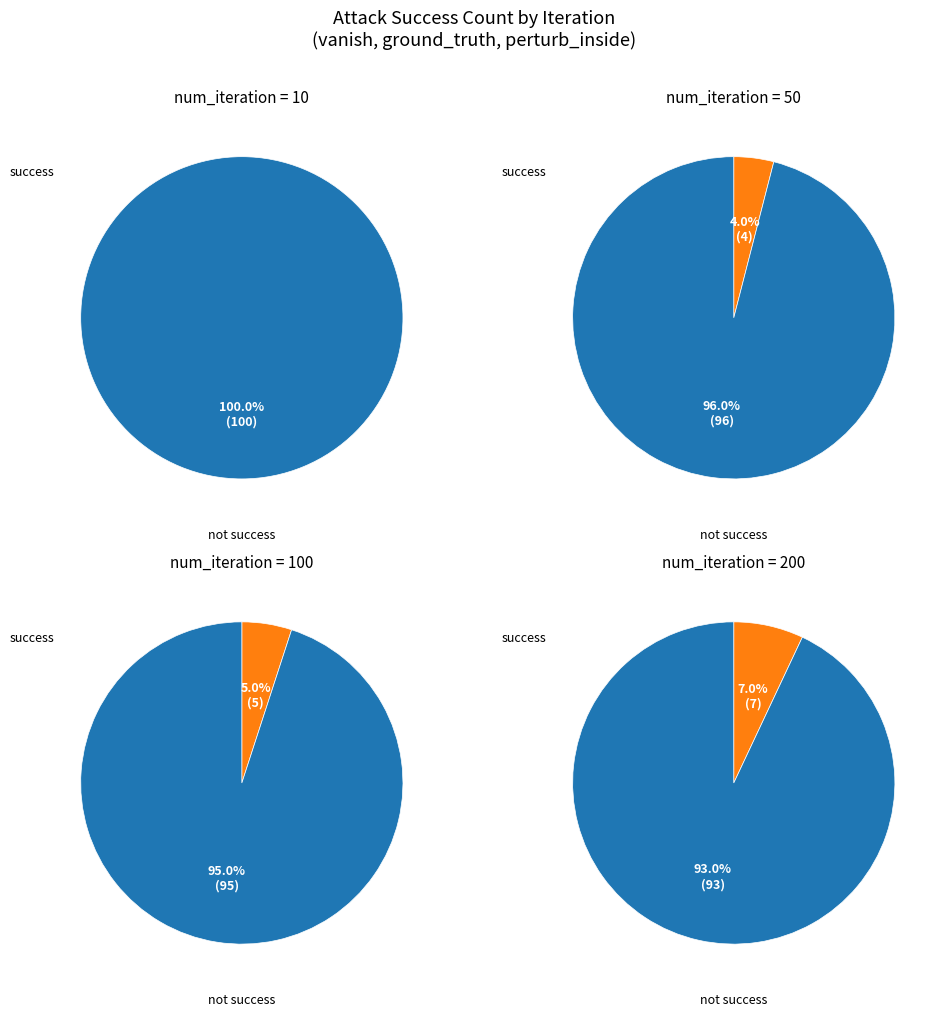

What percentage do 100 and 200 together represent?

75.0%